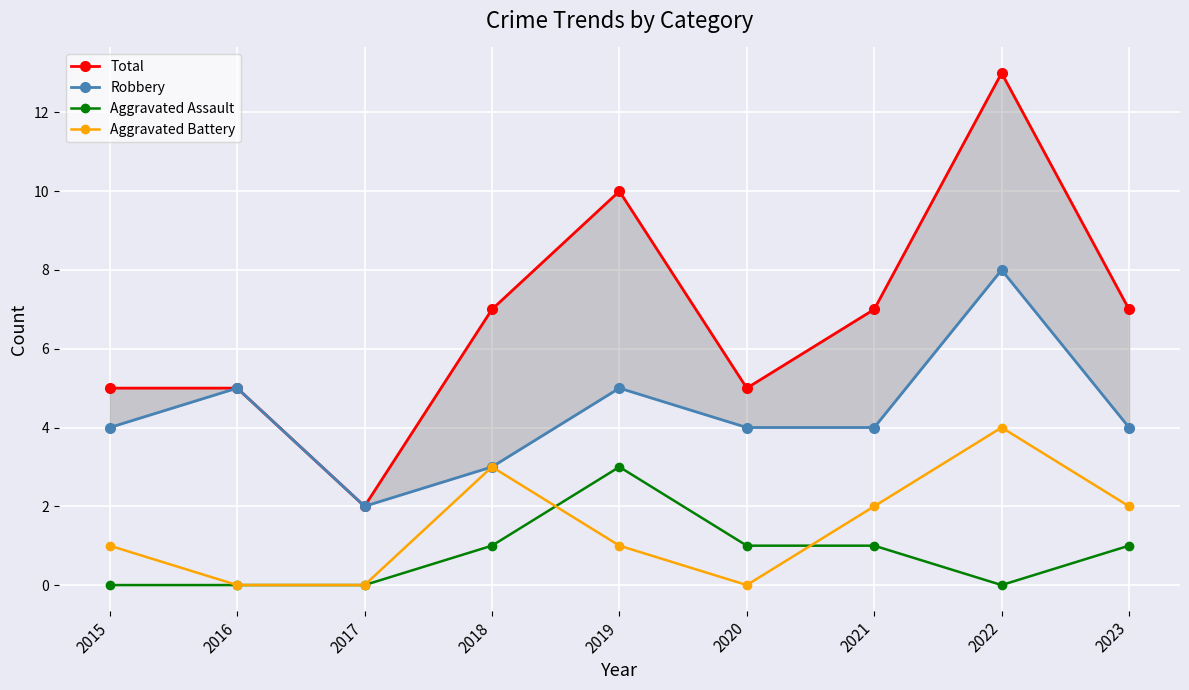

True or false: Total has more than 0 points higher than both neighbors.

True